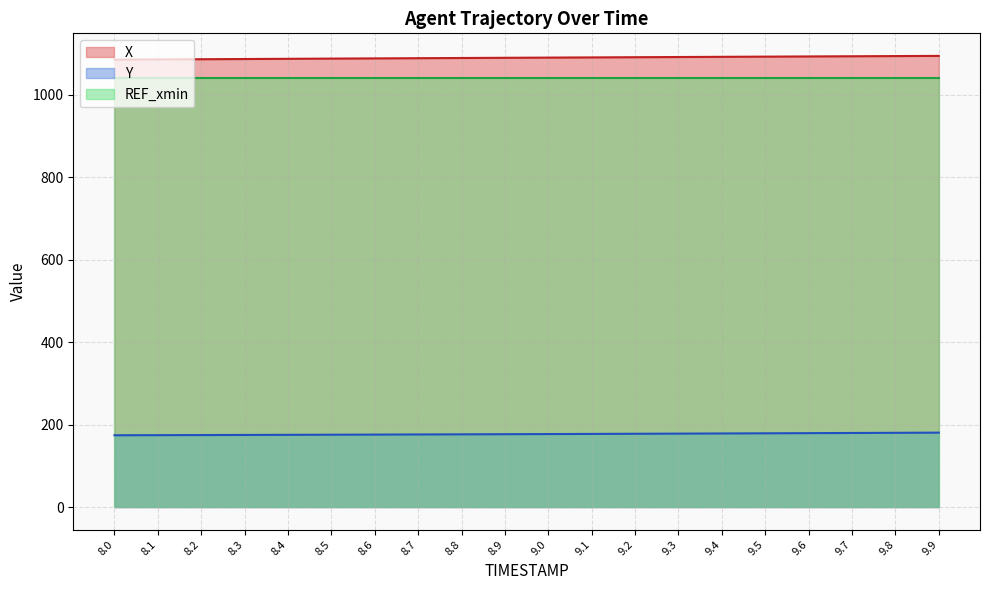

The Y series shows 252.3 at 8.8. True or false?

False